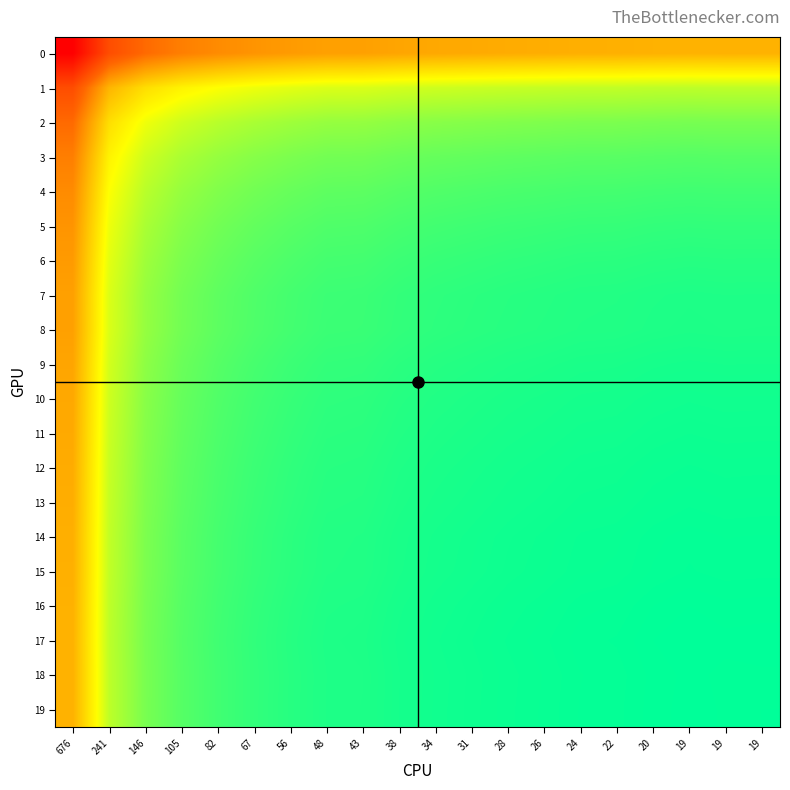

Reading right to left, what are all the values shown in this chart?

0: 19=0.5	19=0.5	19=0.5	20=0.5	22=0.5	24=0.5	26=0.5	28=0.5	31=0.5	34=0.5	38=0.5	43=0.5	48=0.5	56=0.4	67=0.4	82=0.4	105=0.4	146=0.3	241=0.3	676=0.0
1: 19=0.8	19=0.8	19=0.8	20=0.8	22=0.7	24=0.7	26=0.7	28=0.7	31=0.7	34=0.7	38=0.7	43=0.7	48=0.7	56=0.7	67=0.7	82=0.7	105=0.6	146=0.6	241=0.5	676=0.3
2: 19=0.8	19=0.8	19=0.8	20=0.8	22=0.8	24=0.8	26=0.8	28=0.8	31=0.8	34=0.8	38=0.8	43=0.8	48=0.8	56=0.8	67=0.8	82=0.8	105=0.7	146=0.7	241=0.6	676=0.3
3: 19=0.9	19=0.9	19=0.9	20=0.9	22=0.9	24=0.9	26=0.9	28=0.9	31=0.9	34=0.9	38=0.9	43=0.9	48=0.8	56=0.8	67=0.8	82=0.8	105=0.8	146=0.7	241=0.6	676=0.4
4: 19=0.9	19=0.9	19=0.9	20=0.9	22=0.9	24=0.9	26=0.9	28=0.9	31=0.9	34=0.9	38=0.9	43=0.9	48=0.9	56=0.9	67=0.9	82=0.8	105=0.8	146=0.8	241=0.7	676=0.4
5: 19=0.9	19=0.9	19=0.9	20=0.9	22=0.9	24=0.9	26=0.9	28=0.9	31=0.9	34=0.9	38=0.9	43=0.9	48=0.9	56=0.9	67=0.9	82=0.9	105=0.8	146=0.8	241=0.7	676=0.4
6: 19=0.9	19=0.9	19=0.9	20=0.9	22=0.9	24=0.9	26=0.9	28=0.9	31=0.9	34=0.9	38=0.9	43=0.9	48=0.9	56=0.9	67=0.9	82=0.9	105=0.8	146=0.8	241=0.7	676=0.4
7: 19=1.0	19=1.0	19=1.0	20=1.0	22=1.0	24=1.0	26=1.0	28=0.9	31=0.9	34=0.9	38=0.9	43=0.9	48=0.9	56=0.9	67=0.9	82=0.9	105=0.8	146=0.8	241=0.7	676=0.5
8: 19=1.0	19=1.0	19=1.0	20=1.0	22=1.0	24=1.0	26=1.0	28=0.9	31=0.9	34=0.9	38=0.9	43=0.9	48=0.9	56=0.9	67=0.9	82=0.9	105=0.9	146=0.8	241=0.7	676=0.5
9: 19=1.0	19=1.0	19=1.0	20=1.0	22=1.0	24=1.0	26=1.0	28=1.0	31=1.0	34=0.9	38=0.9	43=0.9	48=0.9	56=0.9	67=0.9	82=0.9	105=0.9	146=0.8	241=0.7	676=0.5
10: 19=1.0	19=1.0	19=1.0	20=1.0	22=1.0	24=1.0	26=1.0	28=1.0	31=1.0	34=1.0	38=0.9	43=0.9	48=0.9	56=0.9	67=0.9	82=0.9	105=0.9	146=0.8	241=0.7	676=0.5
11: 19=1.0	19=1.0	19=1.0	20=1.0	22=1.0	24=1.0	26=1.0	28=1.0	31=1.0	34=1.0	38=1.0	43=0.9	48=0.9	56=0.9	67=0.9	82=0.9	105=0.9	146=0.8	241=0.7	676=0.5
12: 19=1.0	19=1.0	19=1.0	20=1.0	22=1.0	24=1.0	26=1.0	28=1.0	31=1.0	34=1.0	38=1.0	43=0.9	48=0.9	56=0.9	67=0.9	82=0.9	105=0.9	146=0.8	241=0.7	676=0.5
13: 19=1.0	19=1.0	19=1.0	20=1.0	22=1.0	24=1.0	26=1.0	28=1.0	31=1.0	34=1.0	38=1.0	43=1.0	48=1.0	56=0.9	67=0.9	82=0.9	105=0.9	146=0.8	241=0.7	676=0.5
14: 19=1.0	19=1.0	19=1.0	20=1.0	22=1.0	24=1.0	26=1.0	28=1.0	31=1.0	34=1.0	38=1.0	43=1.0	48=1.0	56=0.9	67=0.9	82=0.9	105=0.9	146=0.8	241=0.7	676=0.5
15: 19=1.0	19=1.0	19=1.0	20=1.0	22=1.0	24=1.0	26=1.0	28=1.0	31=1.0	34=1.0	38=1.0	43=1.0	48=1.0	56=0.9	67=0.9	82=0.9	105=0.9	146=0.8	241=0.7	676=0.5
16: 19=1.0	19=1.0	19=1.0	20=1.0	22=1.0	24=1.0	26=1.0	28=1.0	31=1.0	34=1.0	38=1.0	43=1.0	48=1.0	56=0.9	67=0.9	82=0.9	105=0.9	146=0.8	241=0.8	676=0.5
17: 19=1.0	19=1.0	19=1.0	20=1.0	22=1.0	24=1.0	26=1.0	28=1.0	31=1.0	34=1.0	38=1.0	43=1.0	48=1.0	56=0.9	67=0.9	82=0.9	105=0.9	146=0.8	241=0.8	676=0.5
18: 19=1.0	19=1.0	19=1.0	20=1.0	22=1.0	24=1.0	26=1.0	28=1.0	31=1.0	34=1.0	38=1.0	43=1.0	48=1.0	56=0.9	67=0.9	82=0.9	105=0.9	146=0.8	241=0.8	676=0.5
19: 19=1.0	19=1.0	19=1.0	20=1.0	22=1.0	24=1.0	26=1.0	28=1.0	31=1.0	34=1.0	38=1.0	43=1.0	48=1.0	56=0.9	67=0.9	82=0.9	105=0.9	146=0.8	241=0.8	676=0.5